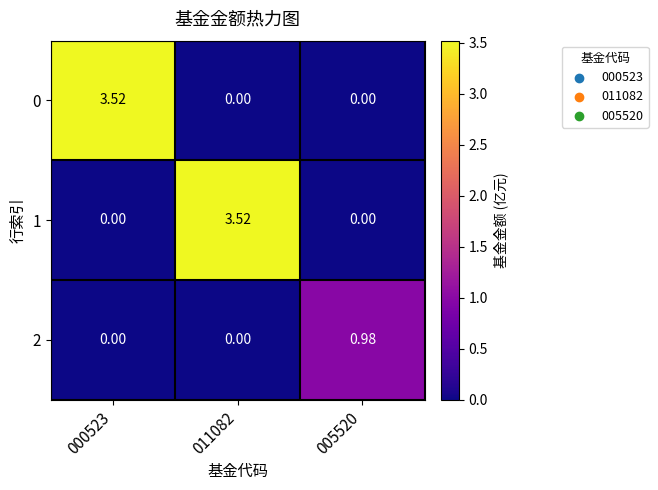

Is the value of 1 at 000523 greater than the value of 2 at 005520?

No